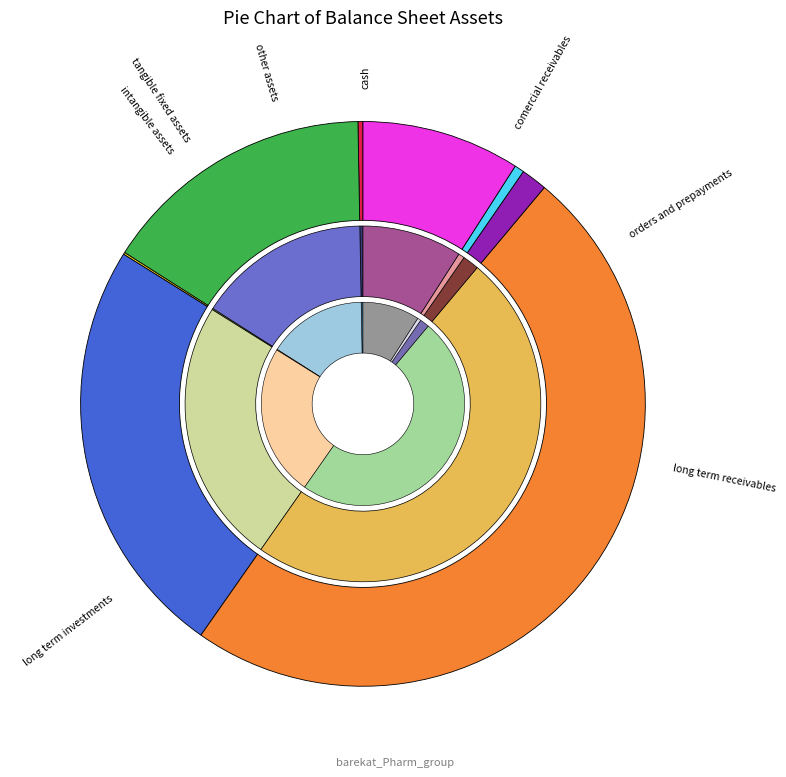

Count the number of slices in the pie.

8